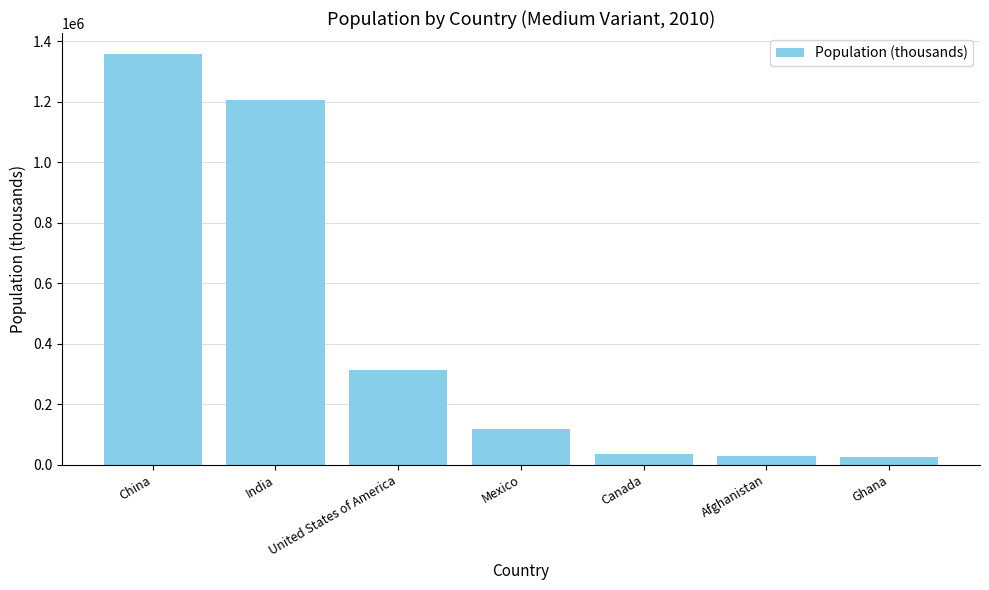

The value at China is 1359821.5. True or false?

True